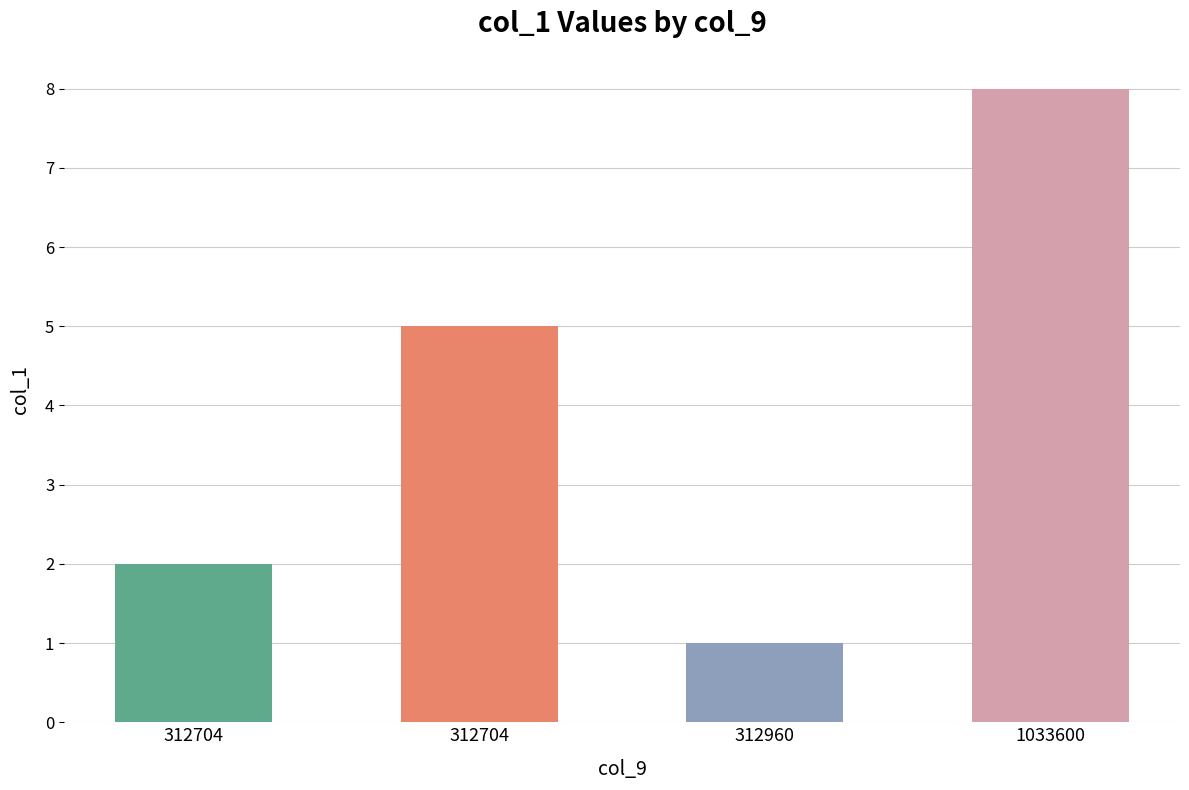

What is the change in value from 312704 to 312960?

-1